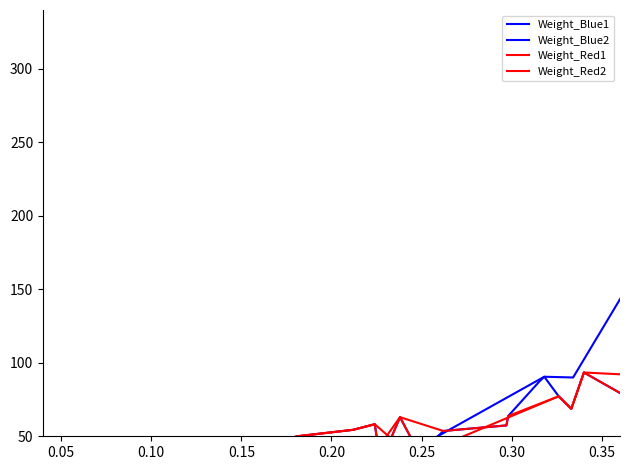

What is the value of the Weight_Blue2 point at the 20th from the left?

98.4